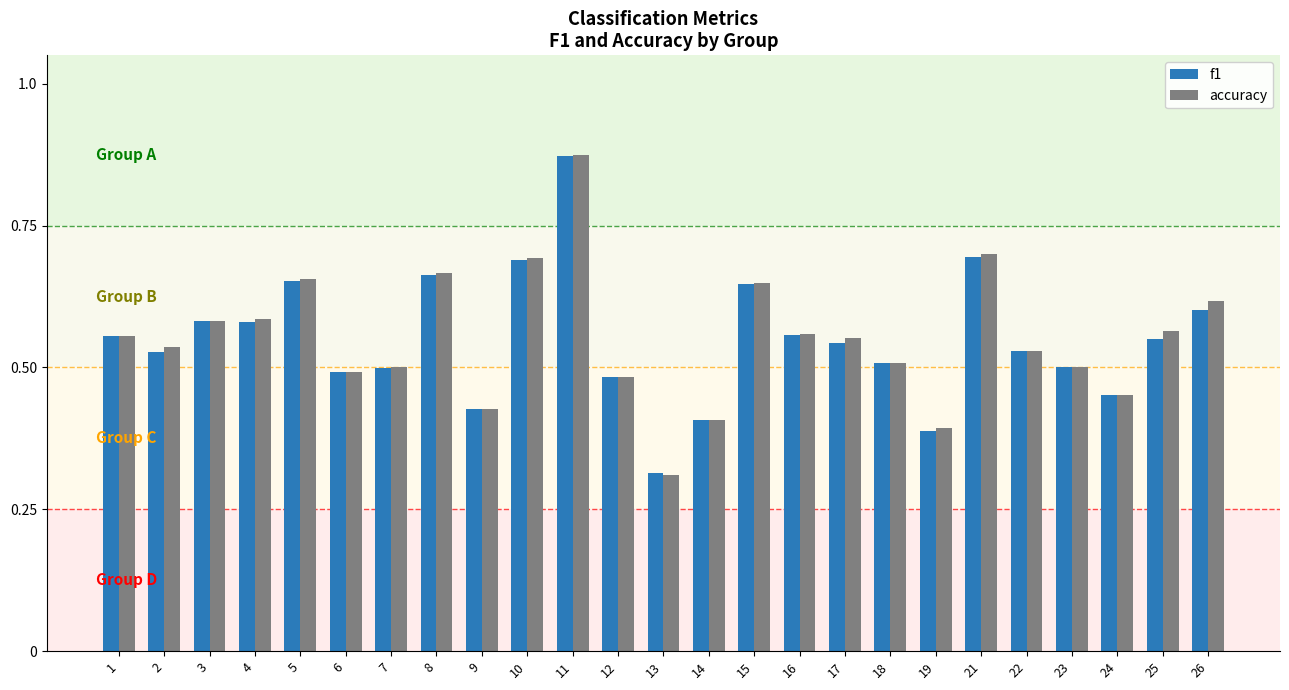

At how many categories does at least one series exceed 0?

25